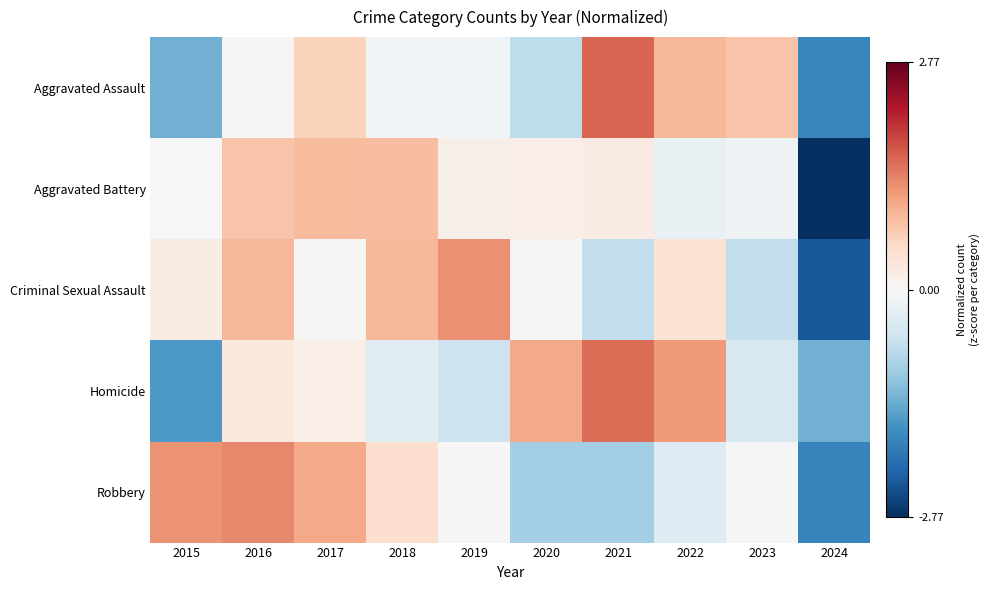

Which series has the largest total across all categories?

Aggravated Assault